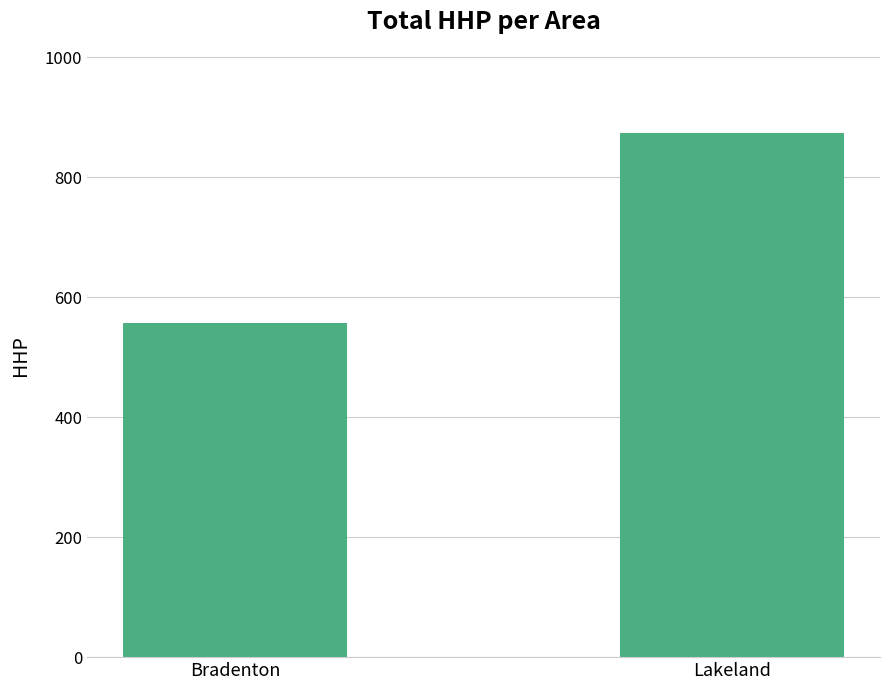

Count the number of categories in the chart.

2